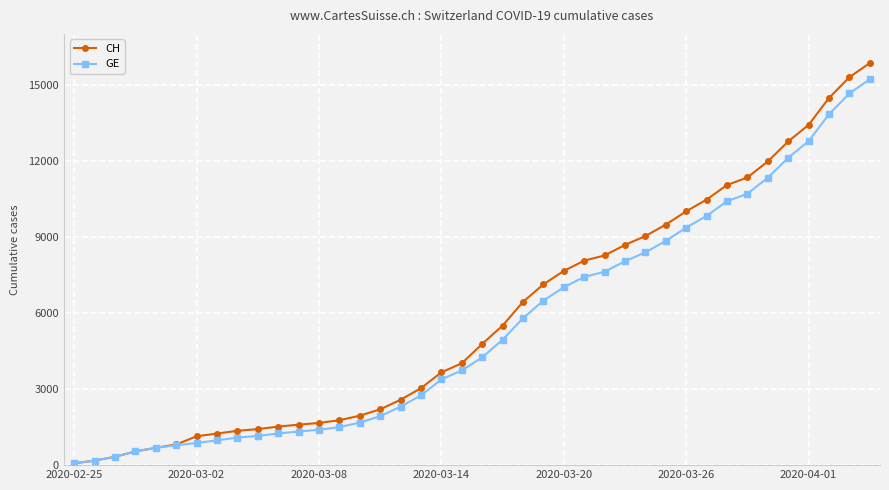

What is the greatest value displayed?

15850